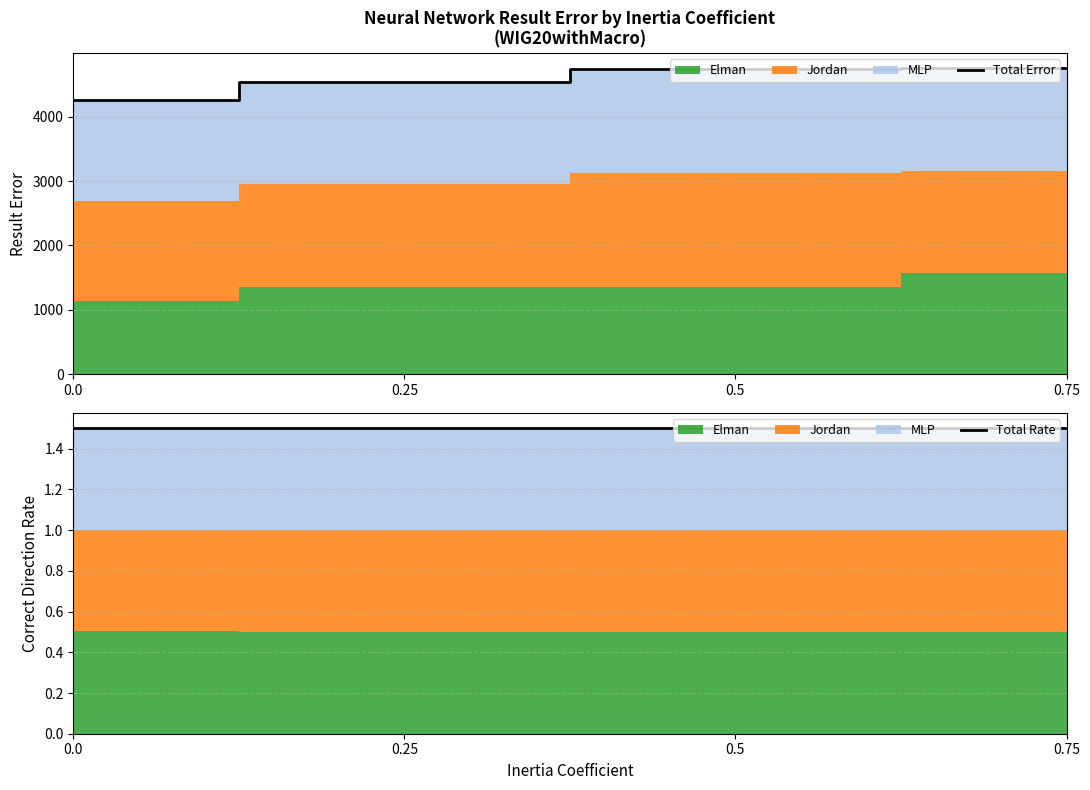

Which category has the lowest value in the Total Rate series?

0.25